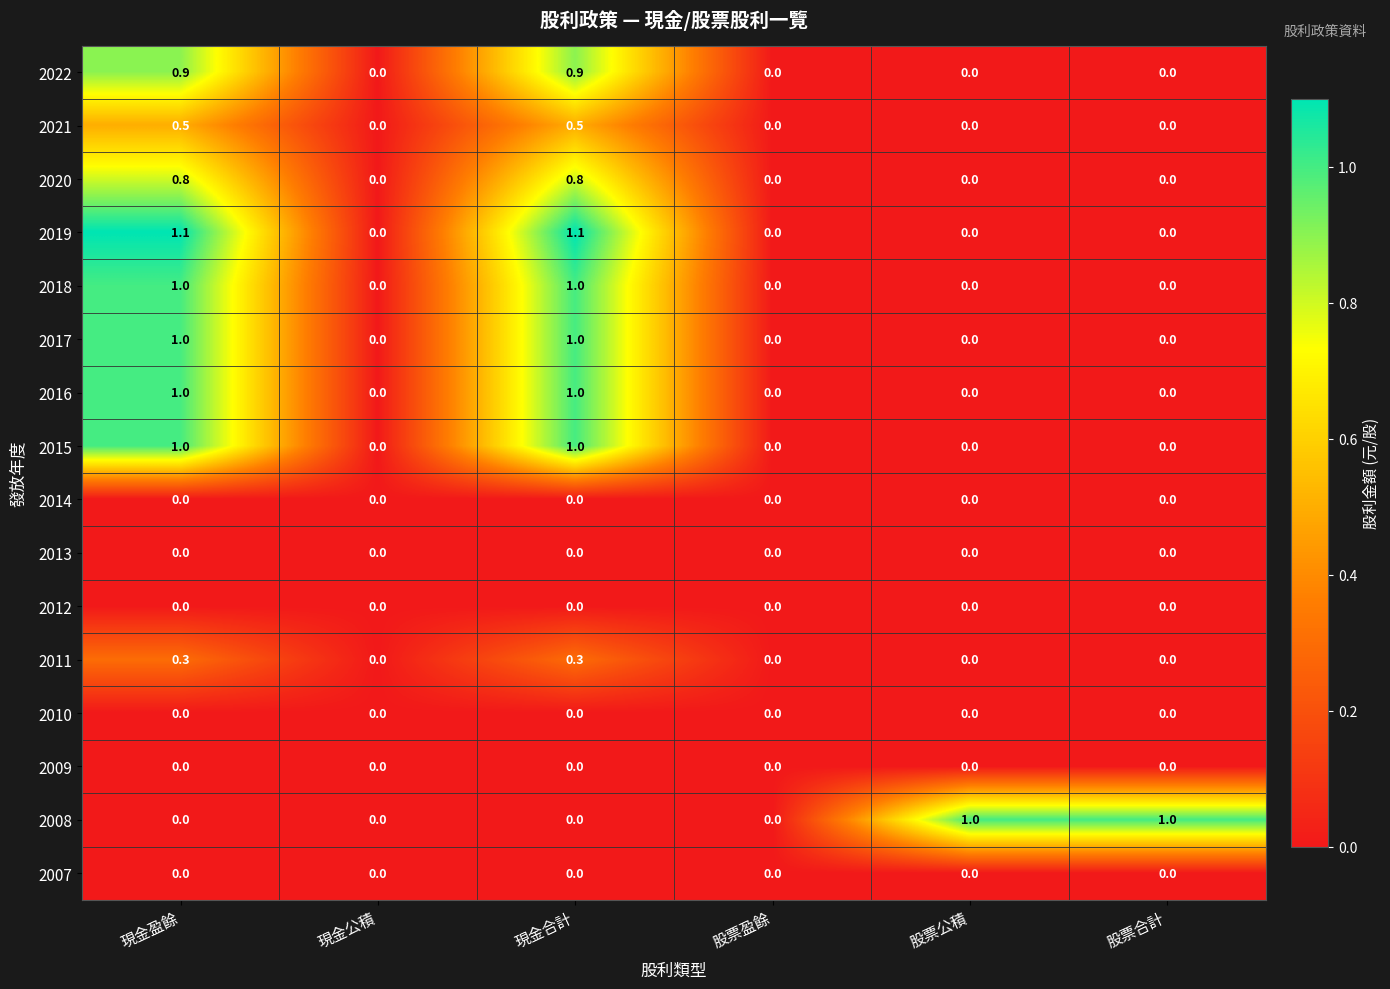

What is the maximum value shown in the chart?

1.1